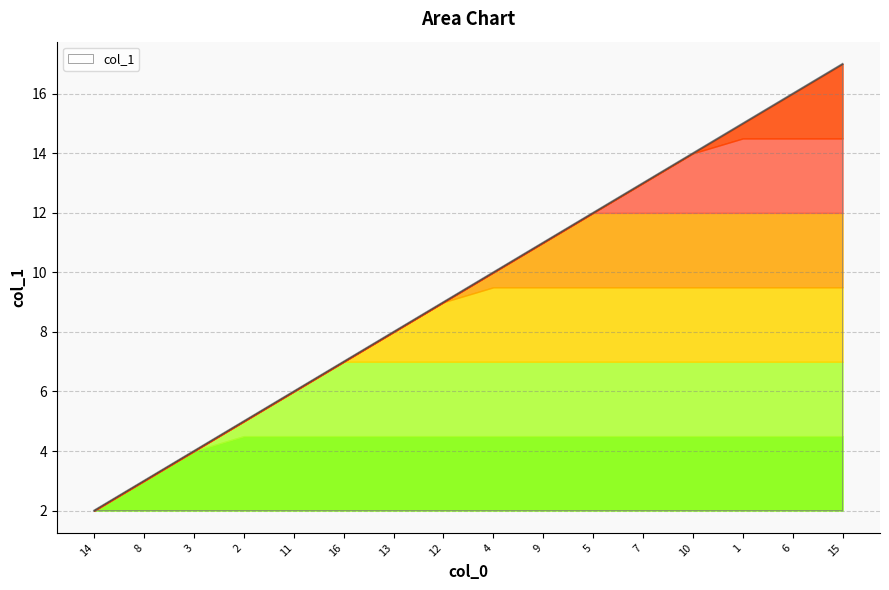

Between 7 and 14, which is larger?

7